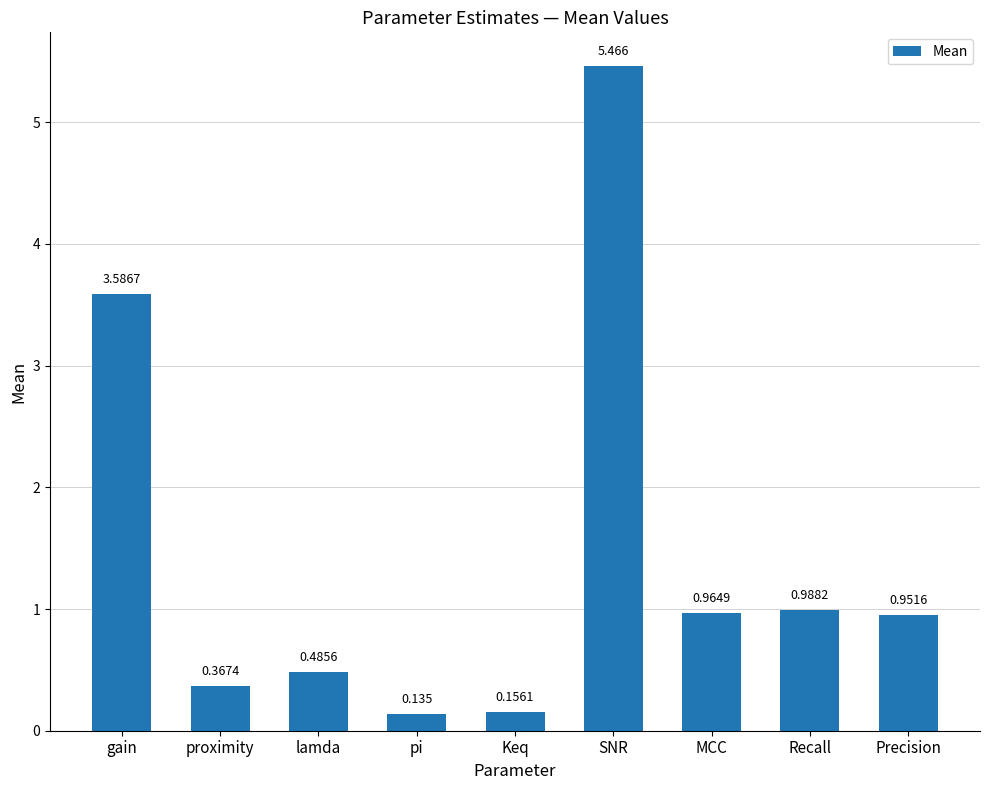

Between Precision and MCC, which is larger?

MCC